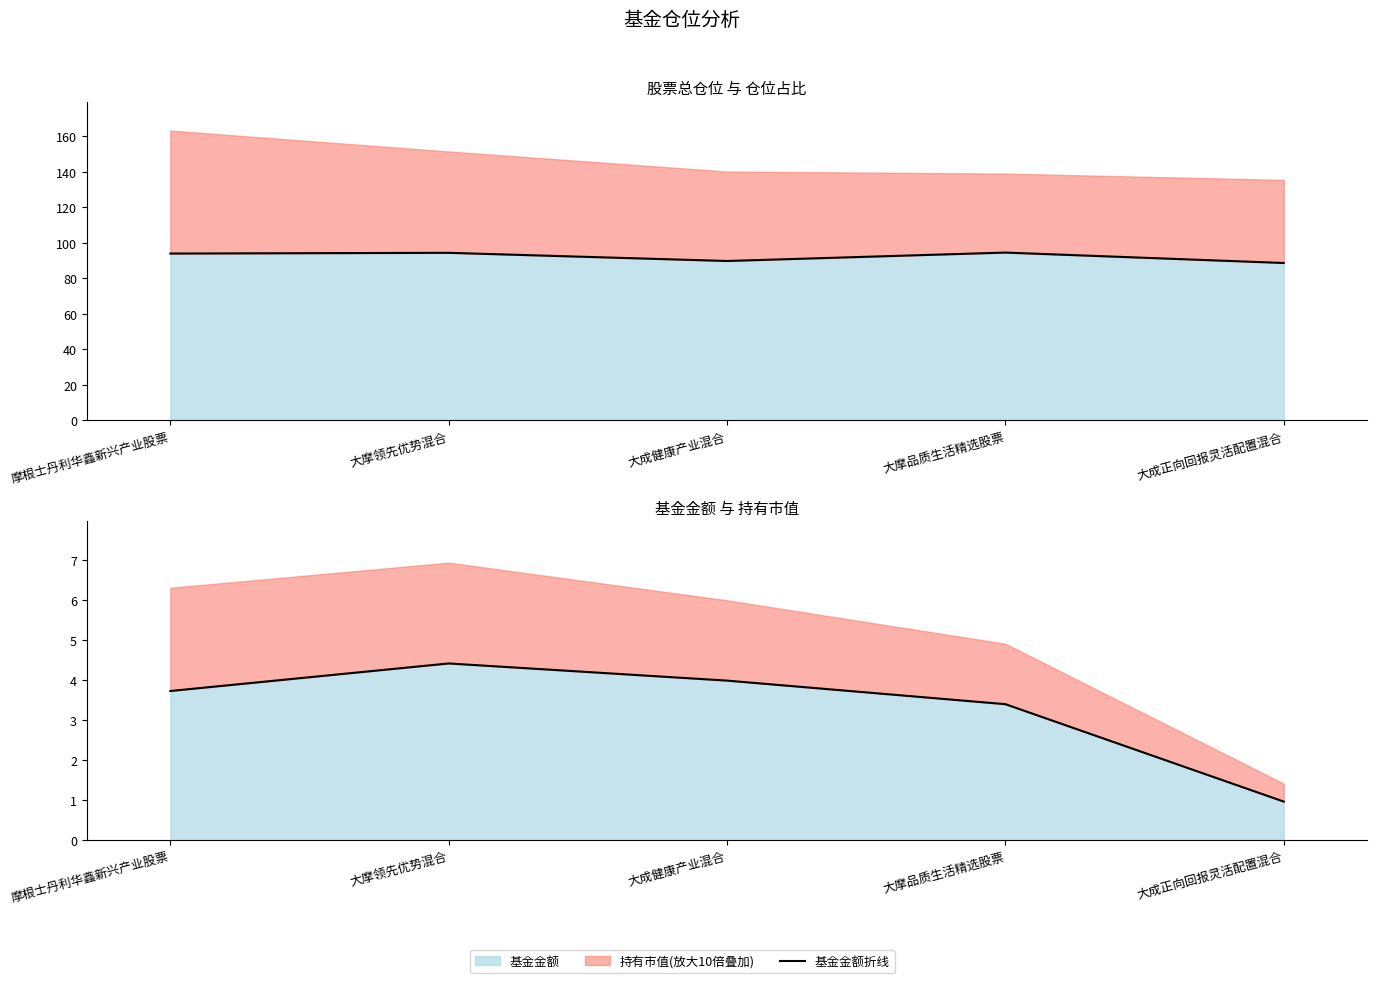

Which has a higher value, 大摩品质生活精选股票 or 大摩领先优势混合?

大摩品质生活精选股票